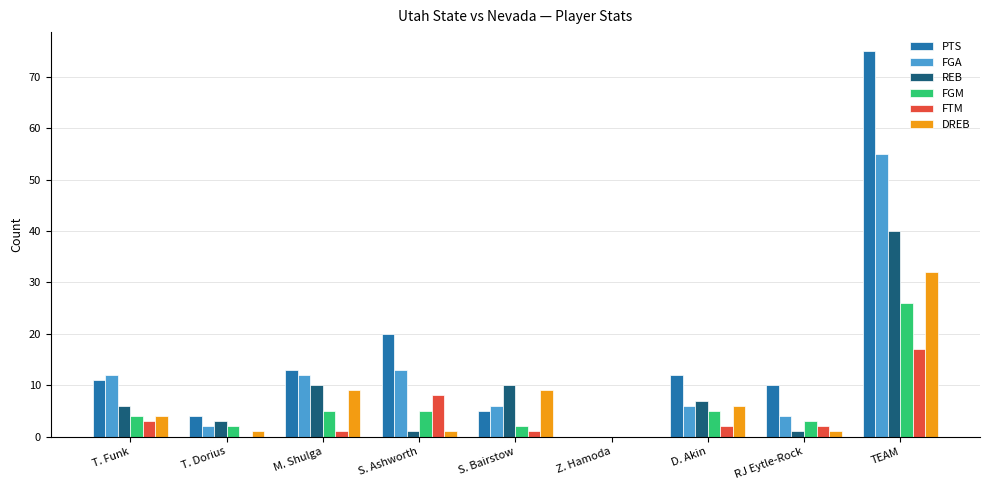

Which category has the highest value in the DREB series?

TEAM